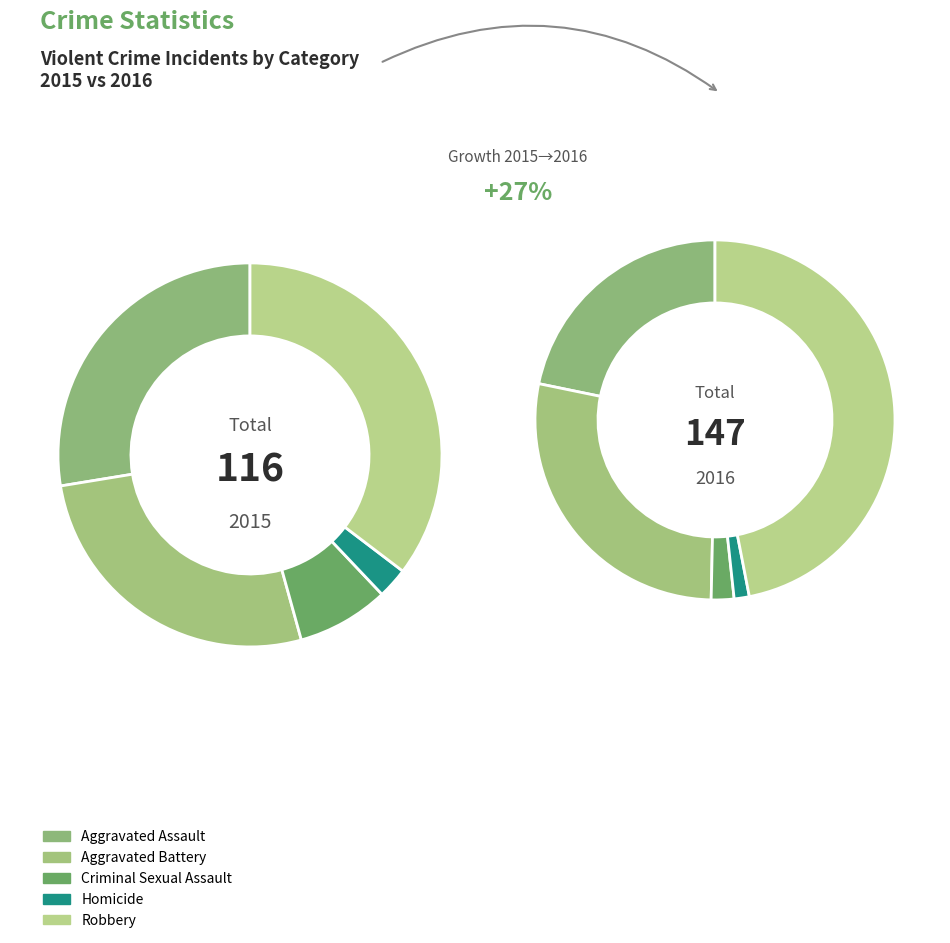

To the nearest percent, what portion does Aggravated Assault represent?

22%